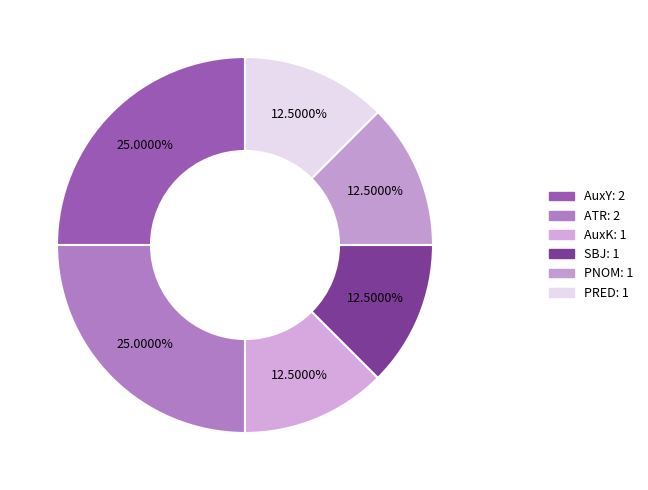

Is there any slice that represents more than half of the pie?

No